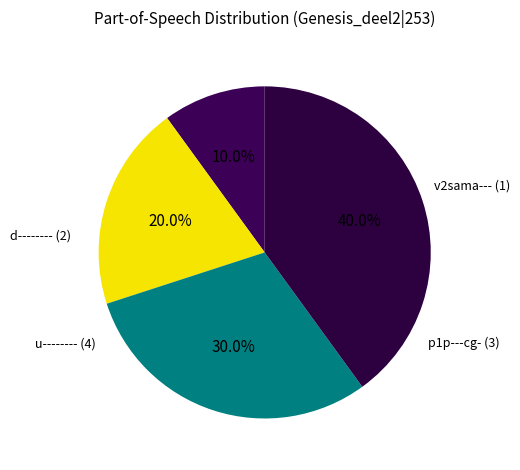

How many segments does this pie chart have?

4